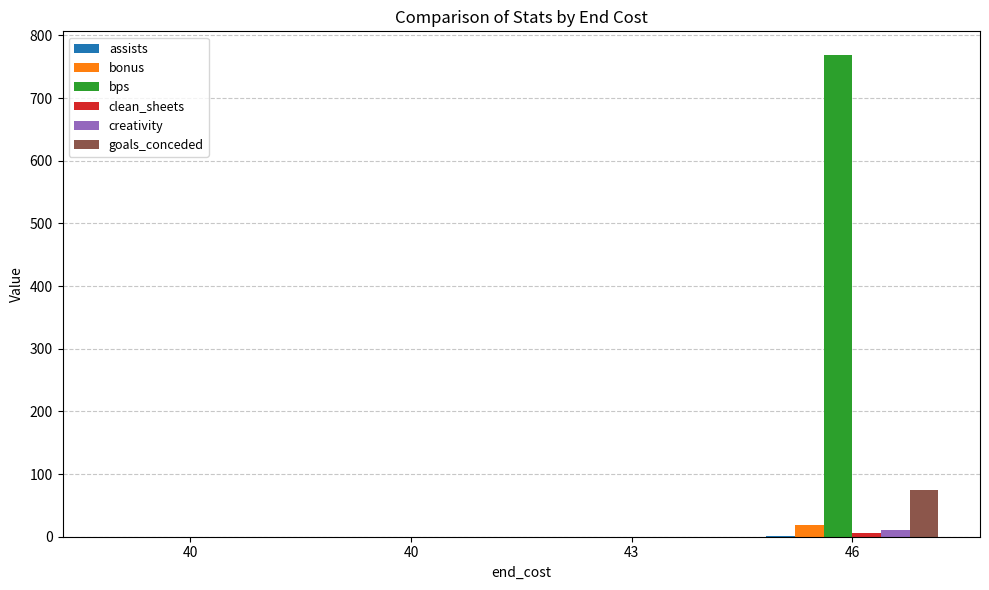

How many data points does each series have?

4